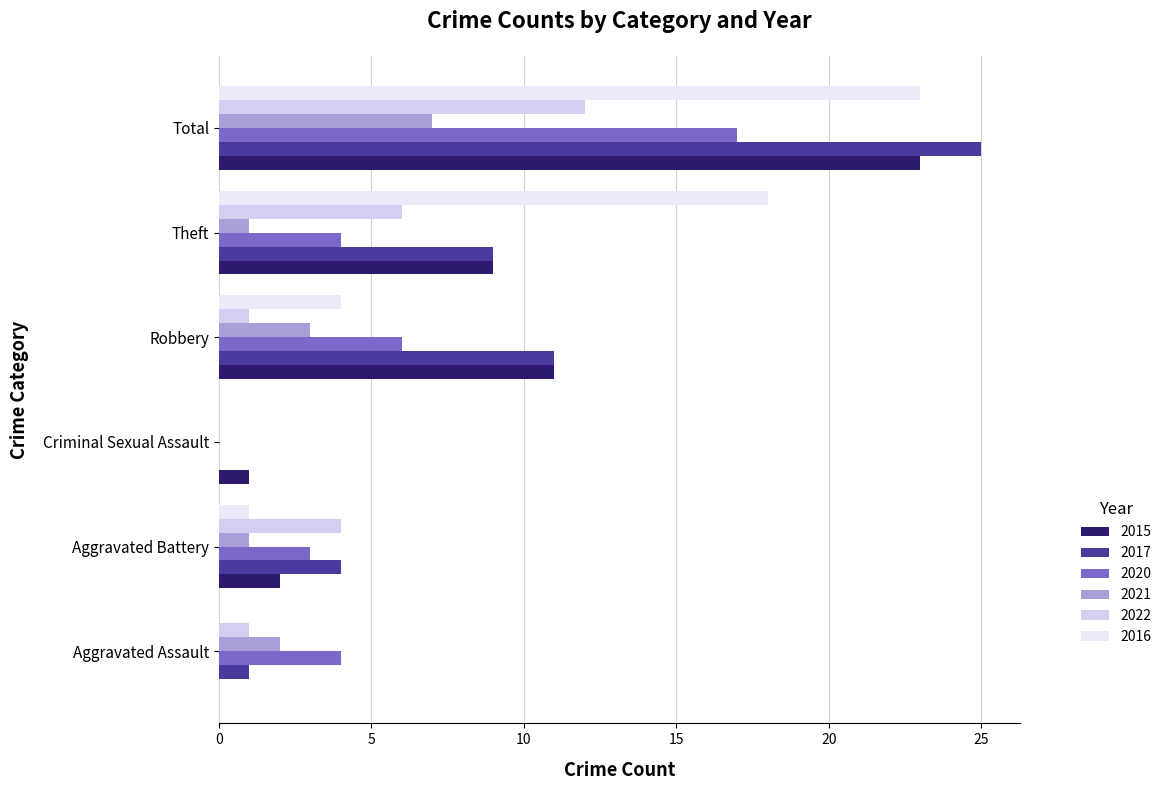

What is the total value across all series at Criminal Sexual Assault?

1